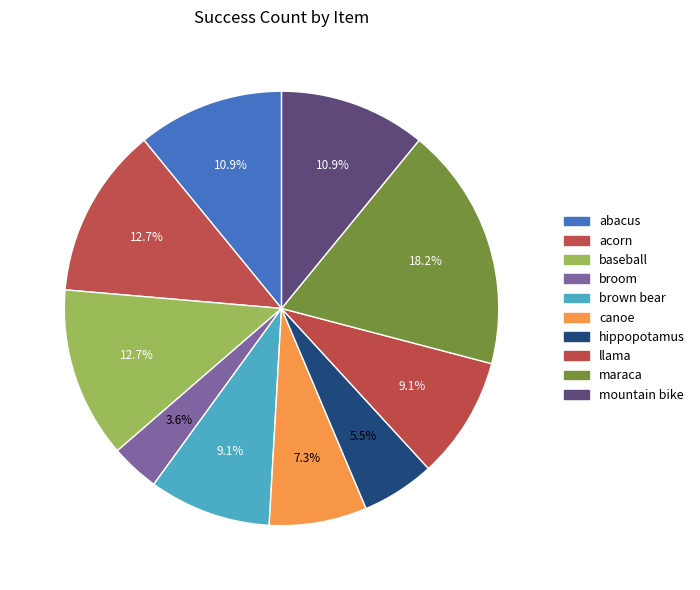

To the nearest percent, what is the difference between the llama and baseball slice percentages?

4%